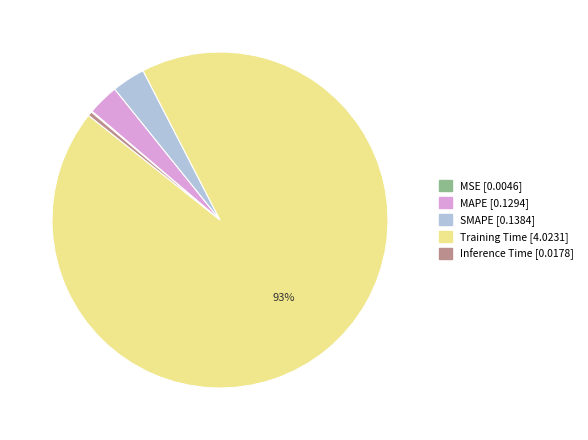

To the nearest percent, what is the average slice percentage?

20%